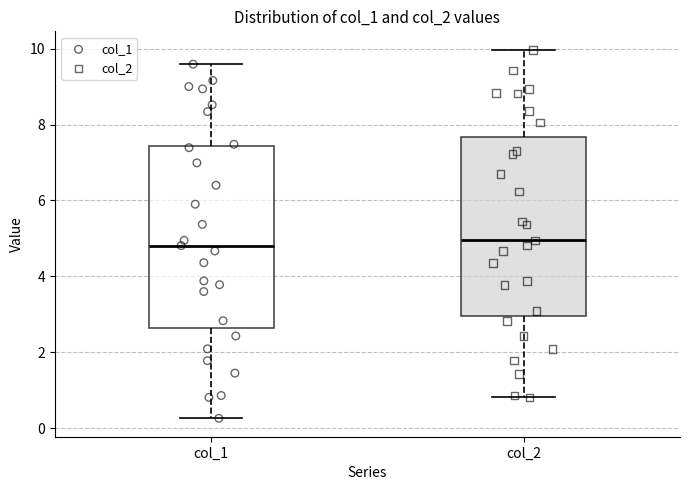

Reading left to right, read every box against the y-axis: the position of its median line, the range the box covers, and the ends of its whiskers. The values are not printed on the chart, so give them approximately, as read against the axis.

col_1: median 4.8, box 2.6 to 7.4, whiskers 0.2 to 9.6
col_2: median 5.0, box 3.0 to 7.6, whiskers 0.8 to 10.0